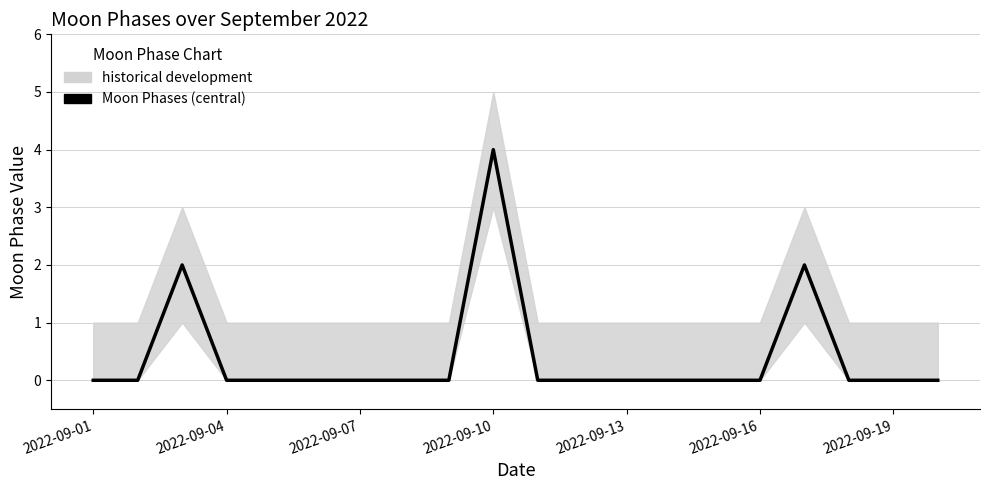

Does the chart have visible grid lines?

Yes